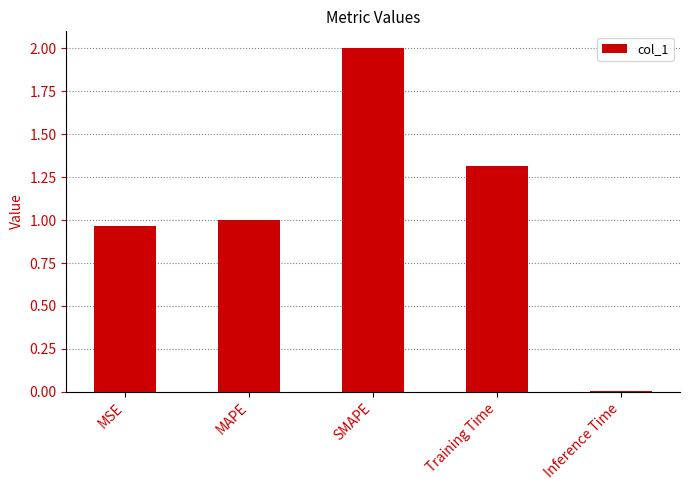

Which category has the highest value across all series?

SMAPE